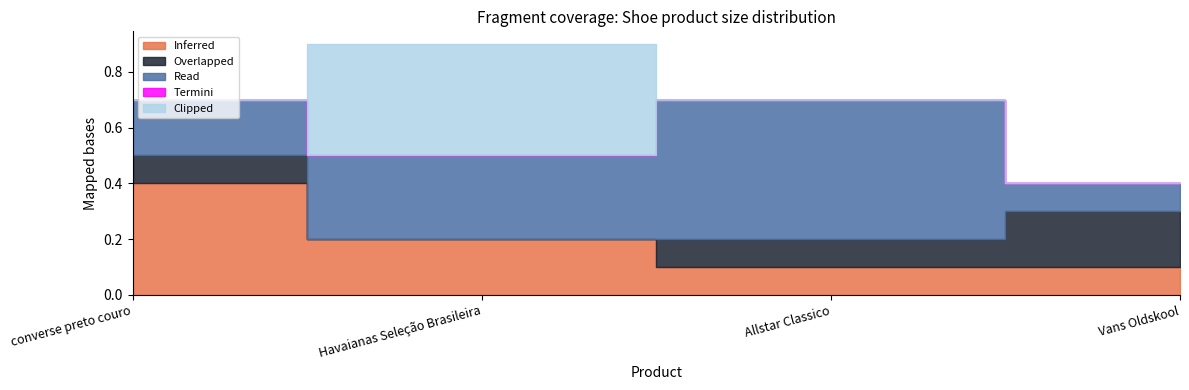

Is the value of Overlapped at Allstar Classico greater than the value of Termini at converse preto couro?

Yes